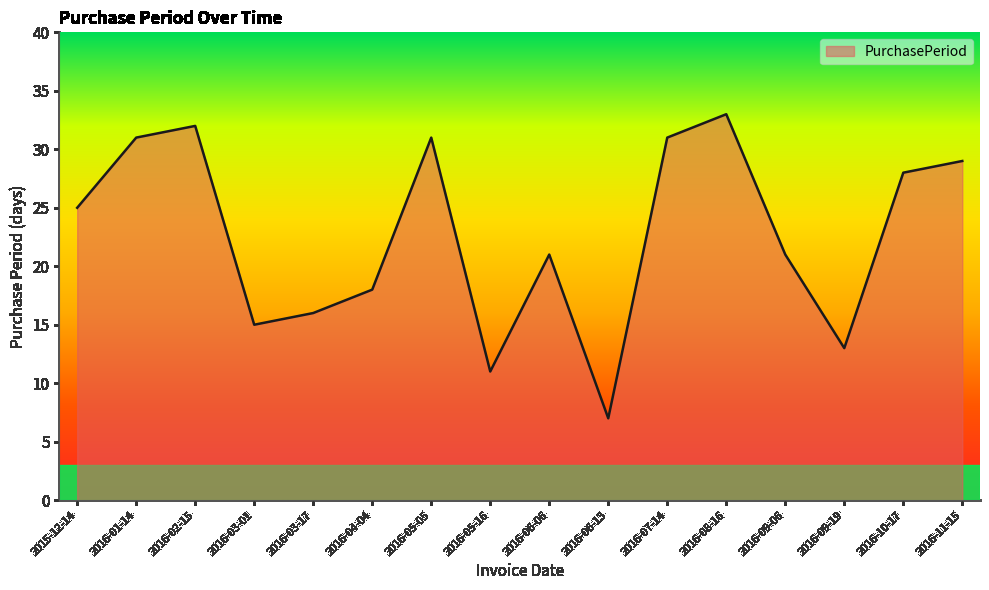

What is the change in value from 2016-02-15 to 2016-06-13?

-25